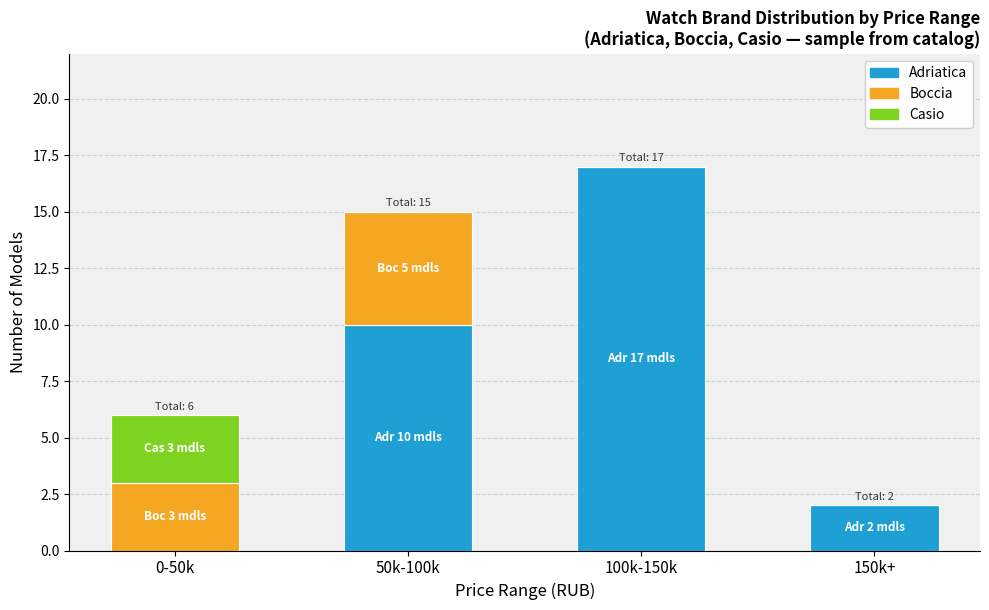

Reading right to left, what are the values for Adriatica?

150k+=2	100k-150k=17	50k-100k=10	0-50k=0